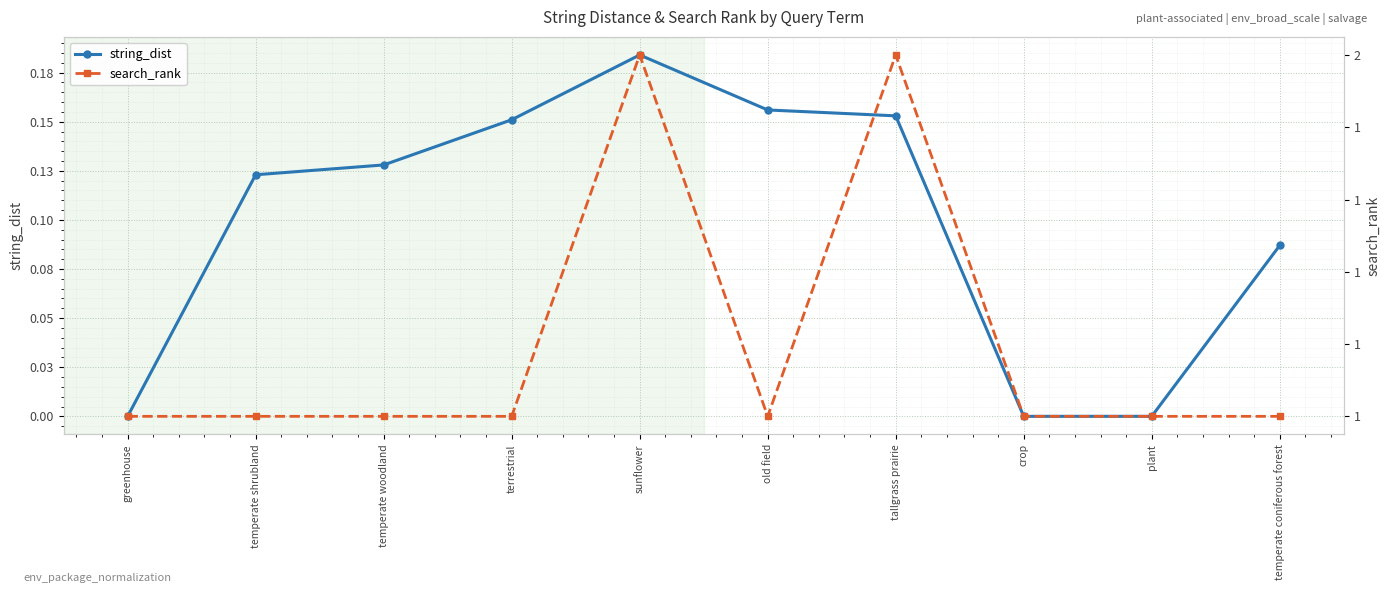

True or false: search_rank and string_dist cross at least once.

False